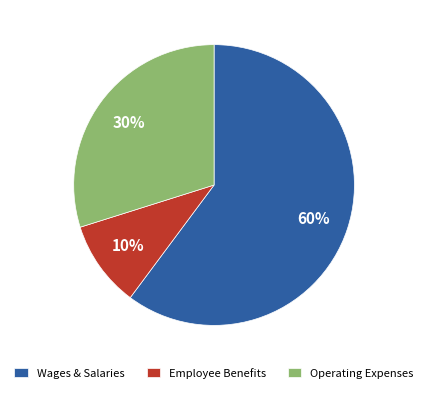

Does any single category account for the majority?

Yes